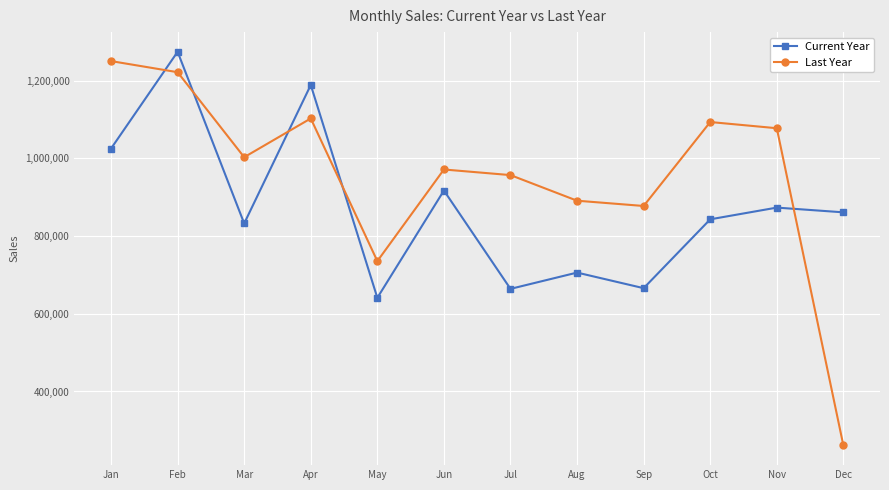

Where do Current Year and Last Year first cross each other?

Jan and Feb